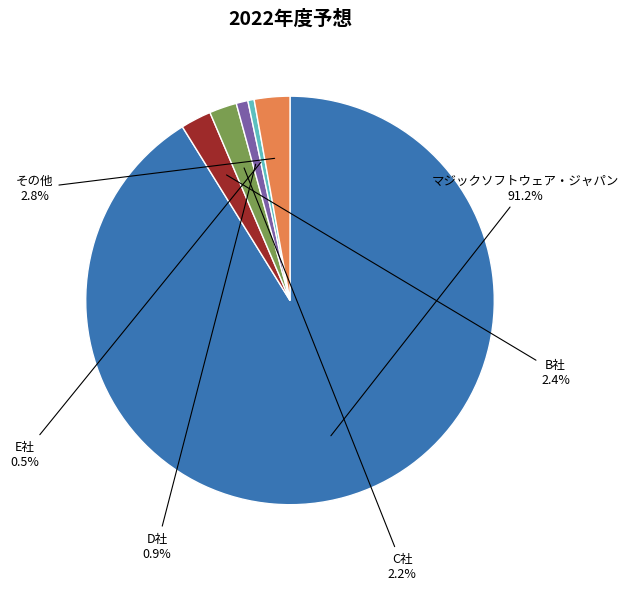

Which has a higher value, C社 or D社?

C社